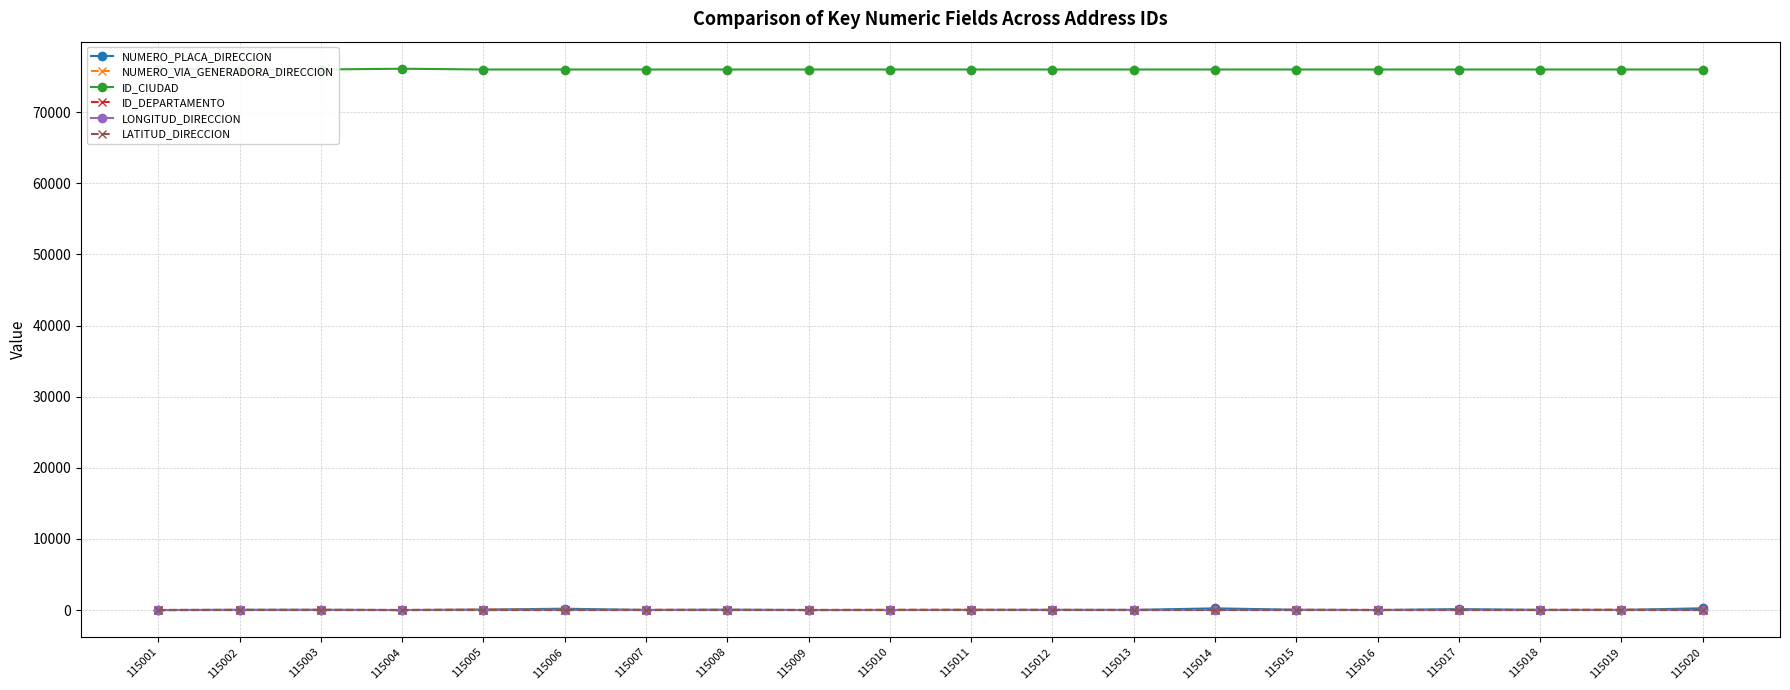

How many data points in NUMERO_PLACA_DIRECCION are less than 31?

9